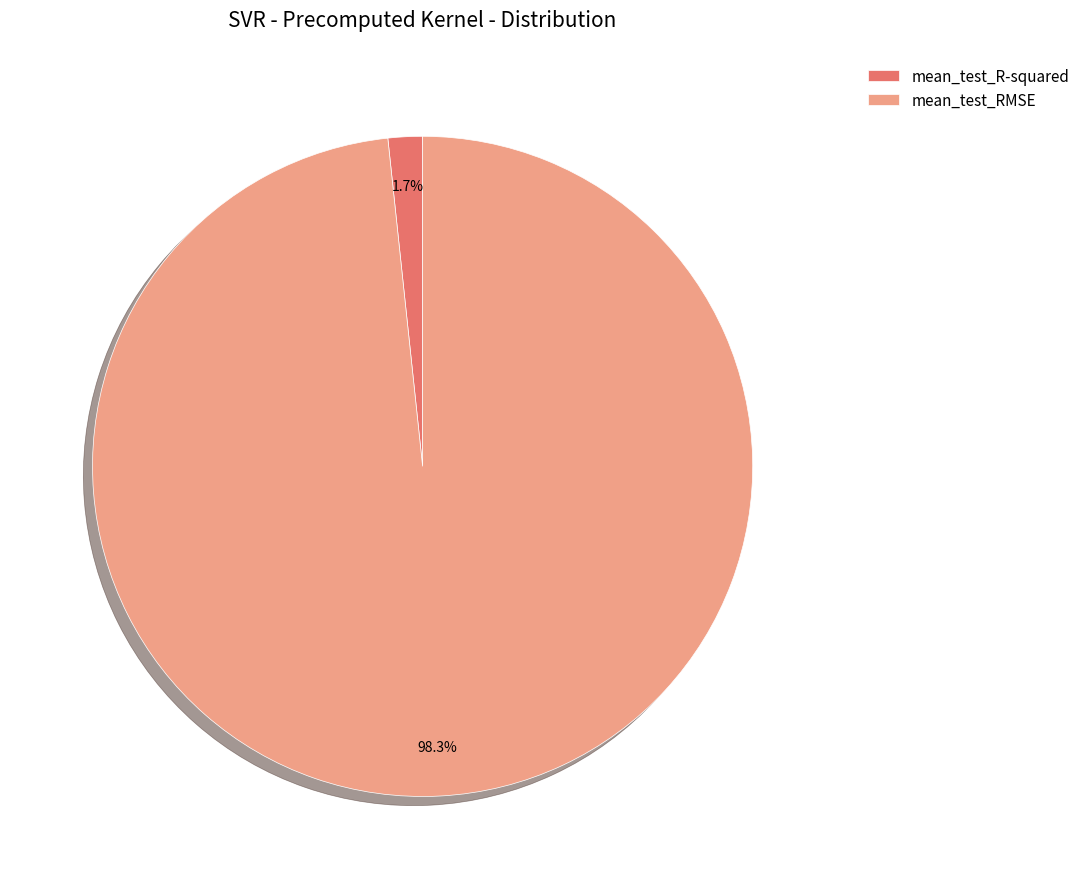

To the nearest percent, what is the difference between the largest and smallest slice percentages?

97%